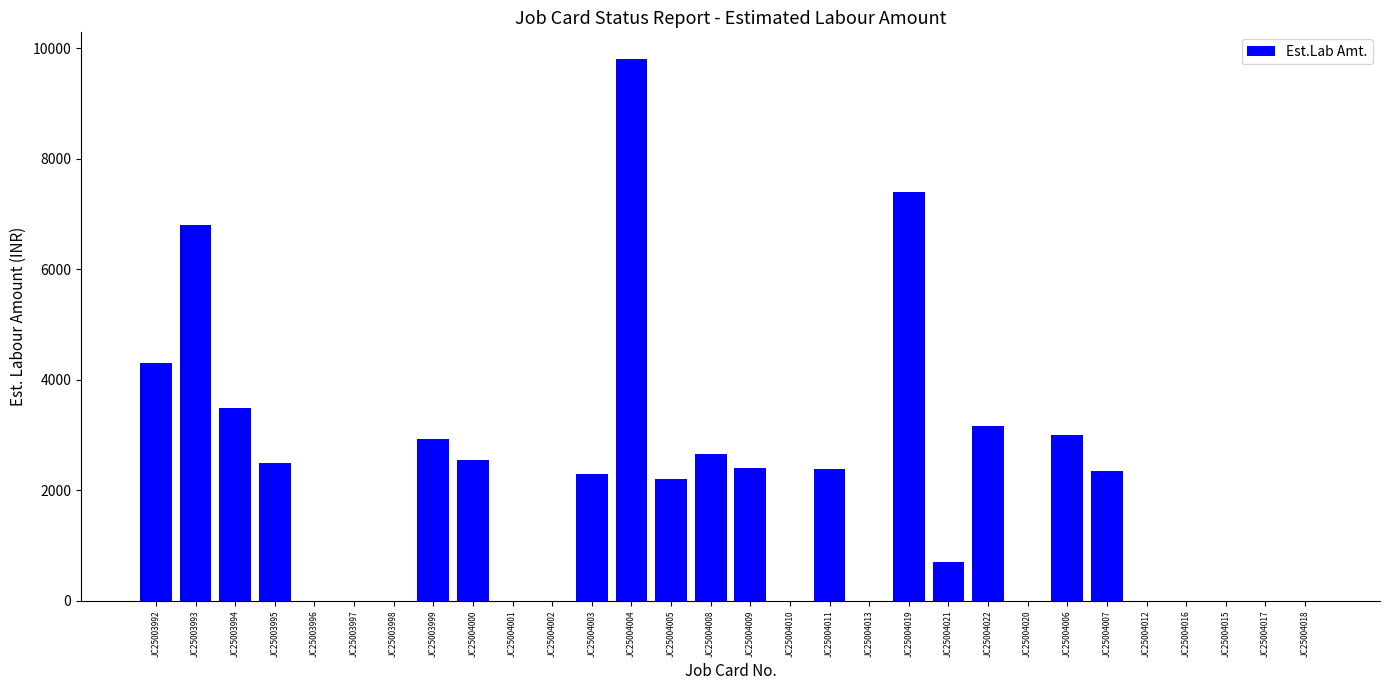

The value at JC25004022 is 3170. True or false?

True